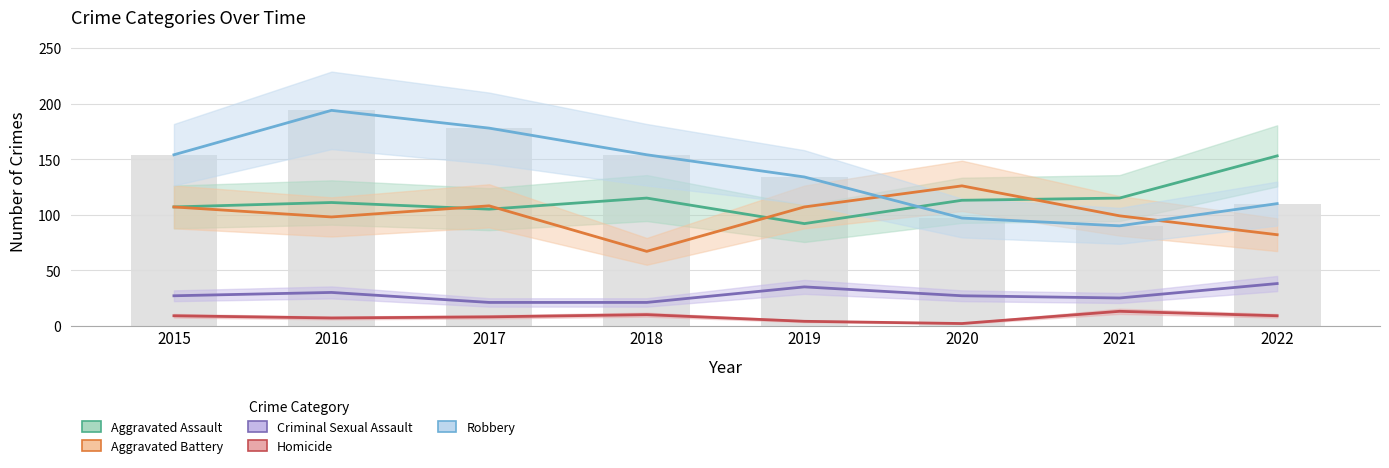

Rank the series at 2020 from lowest to highest value.

Homicide, Criminal Sexual Assault, Robbery, Aggravated Assault, Aggravated Battery